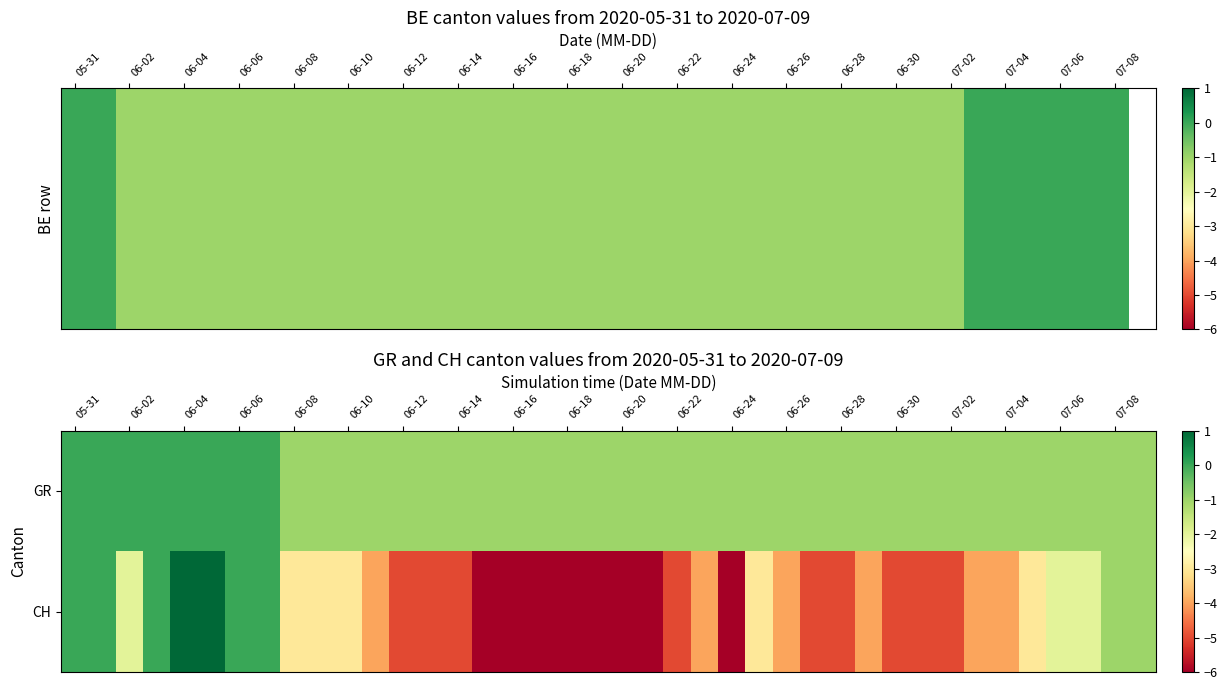

At how many categories does at least one series exceed -4?

40